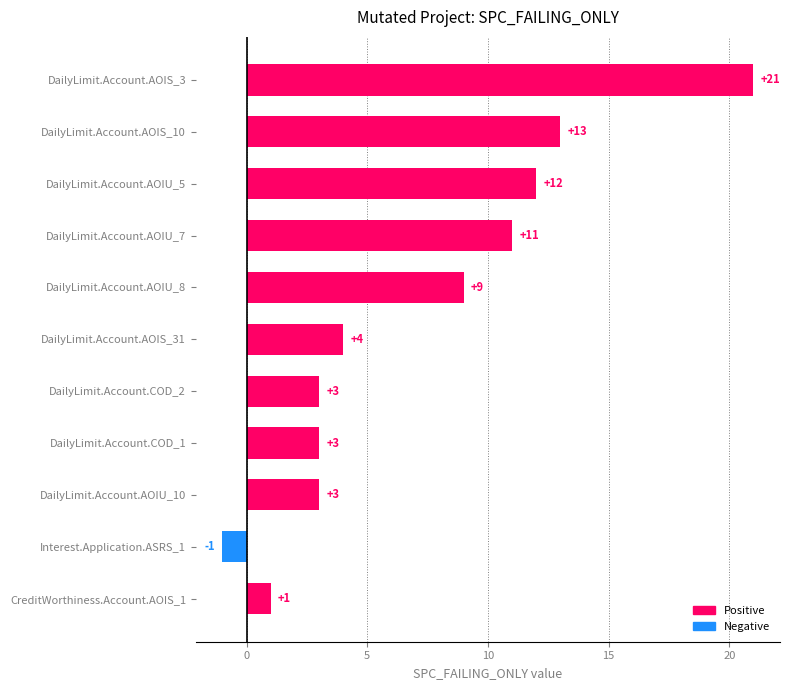

The chart shows a value of 11 at DailyLimit.Account.AOIU_7. True or false?

True